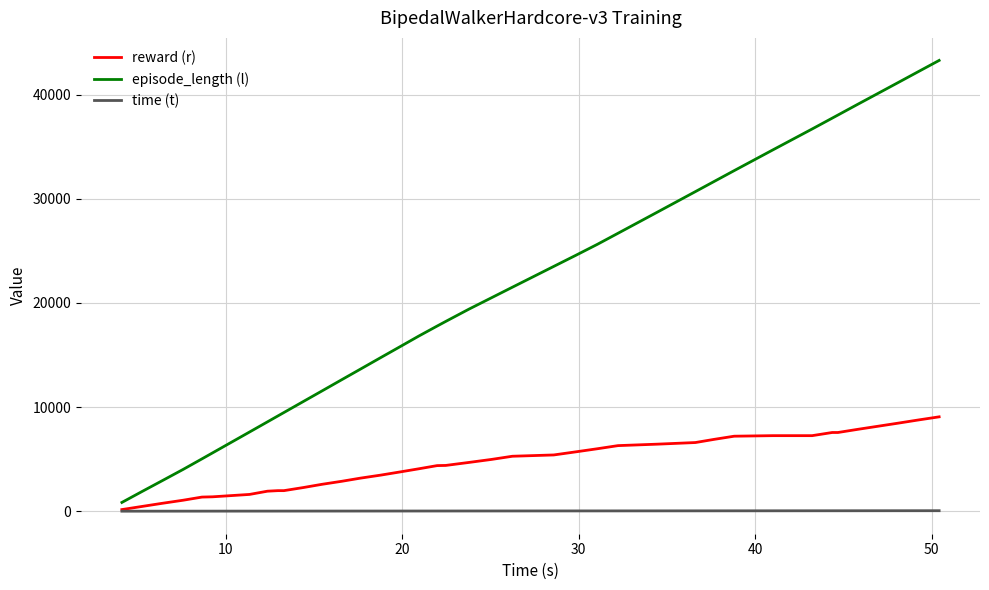

What is the maximum value shown in the chart?

43292.0